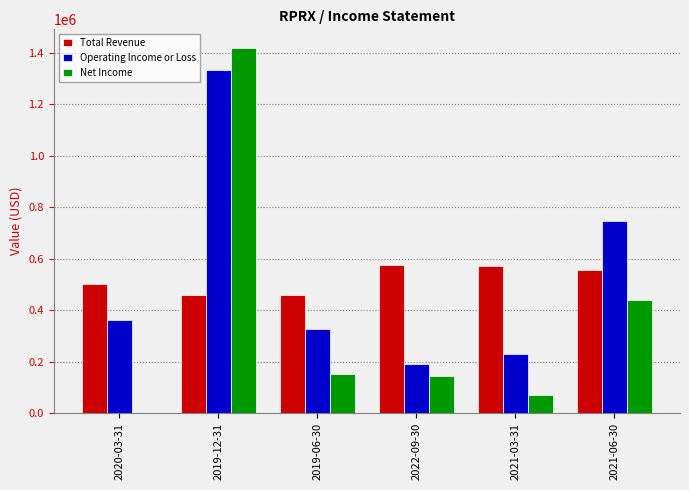

Between 2019-12-31 and 2022-09-30, which series saw the biggest shift?

Net Income